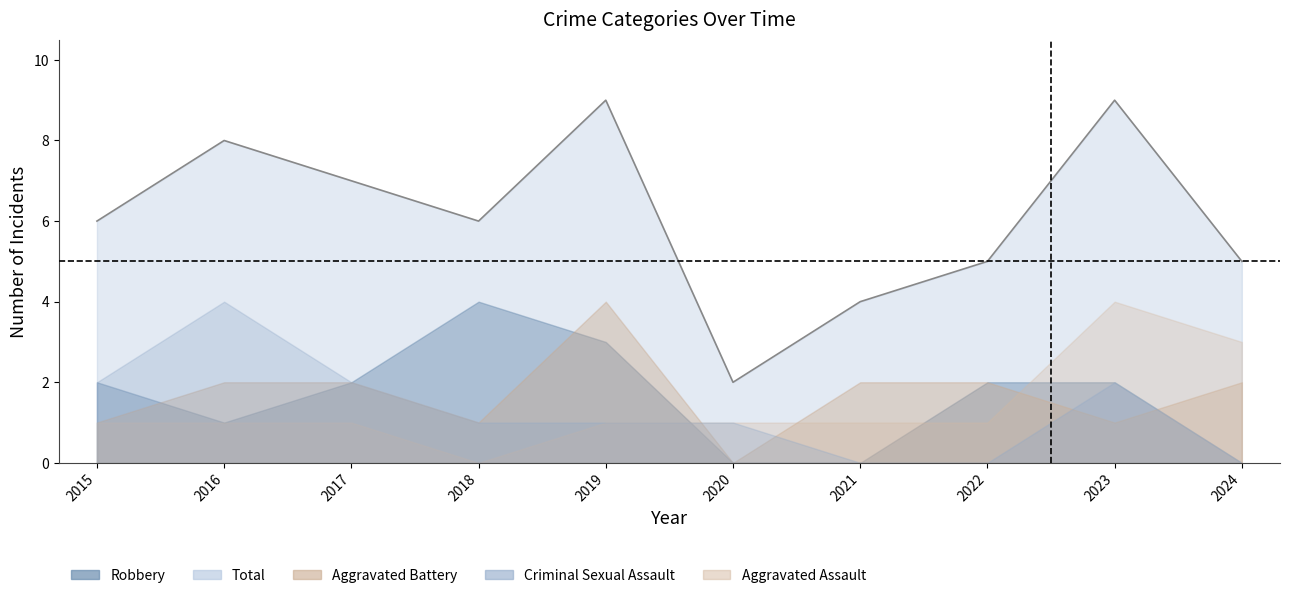

Which series has the largest total across all categories?

Total